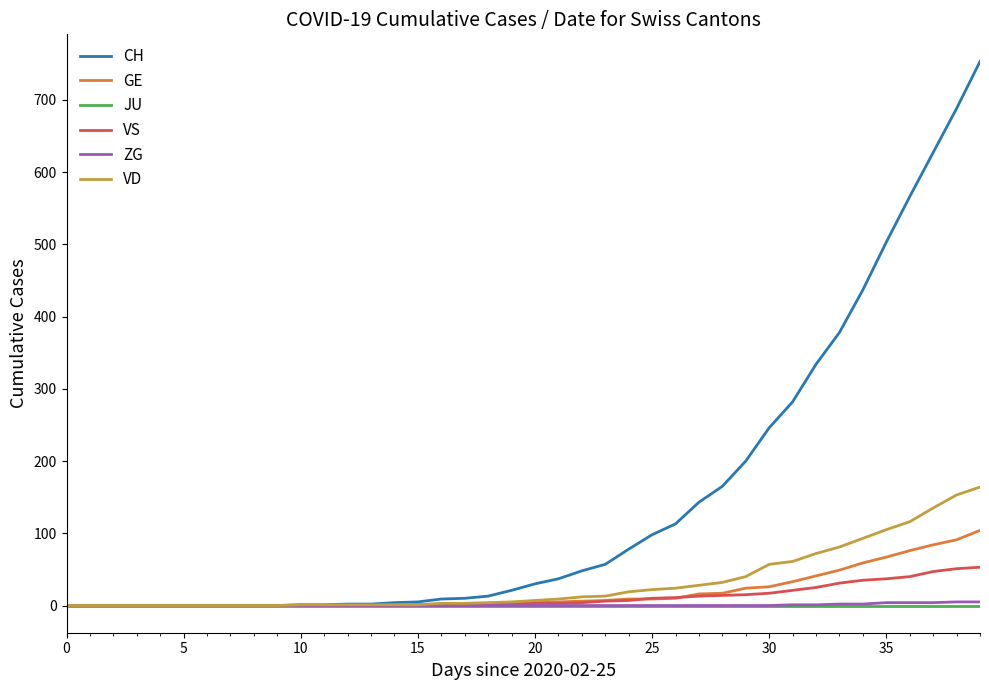

Which series has the largest total across all categories?

CH